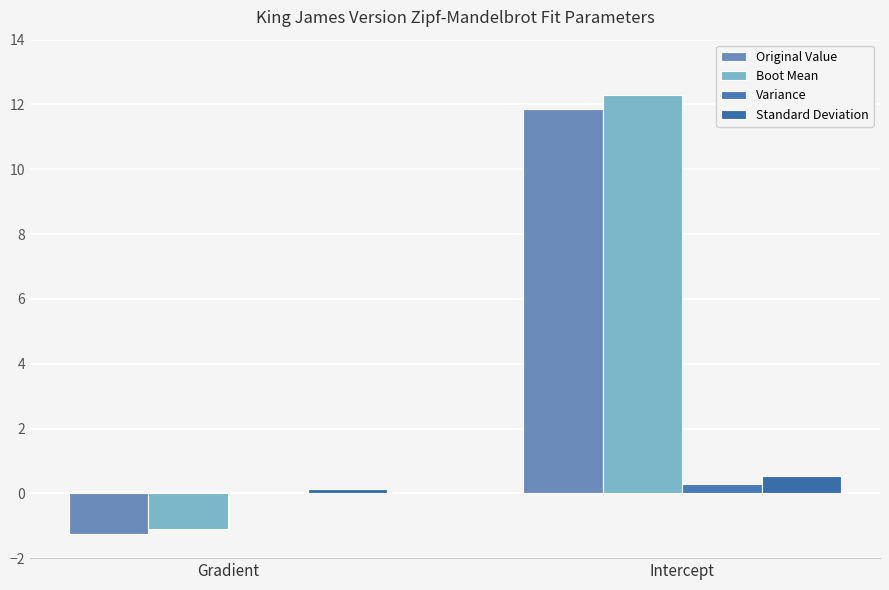

How many categories are shown in the chart?

2